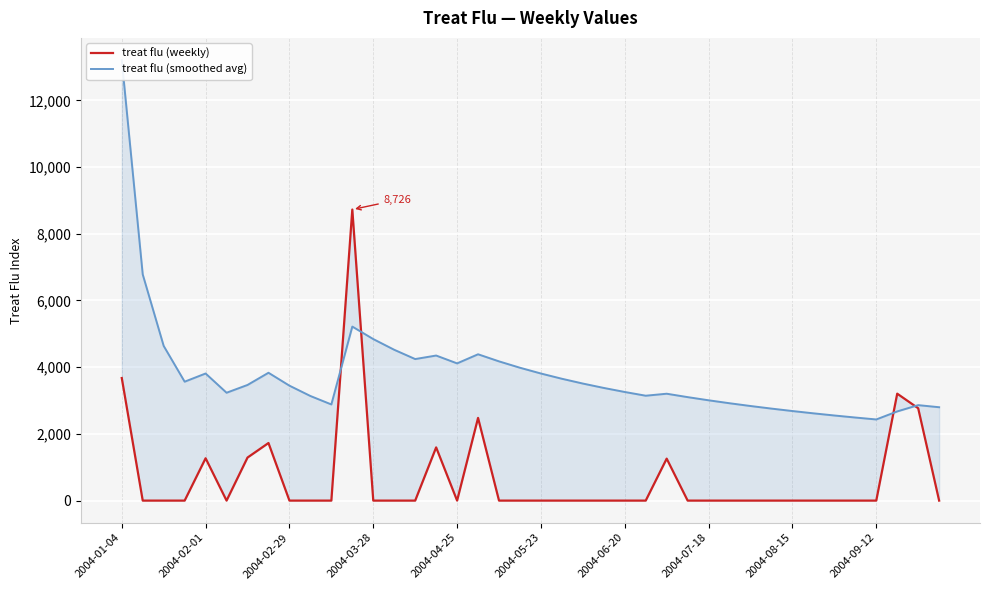

What is the maximum value for treat flu (weekly)?

8726.0